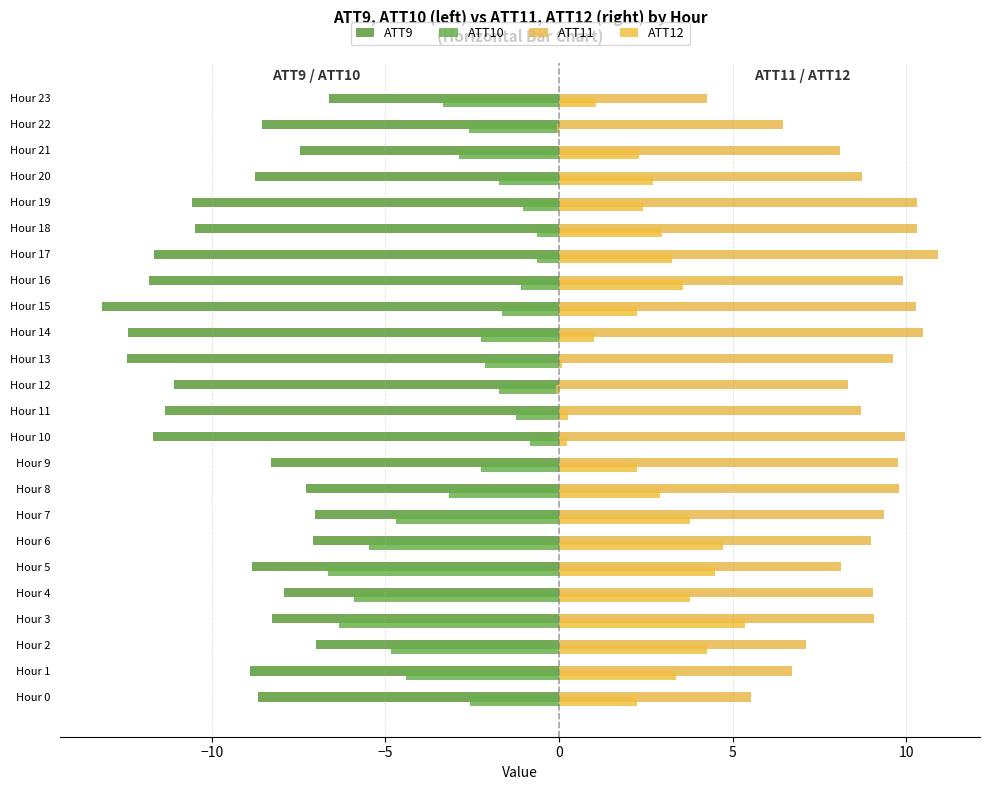

How many series are shown in this chart?

4